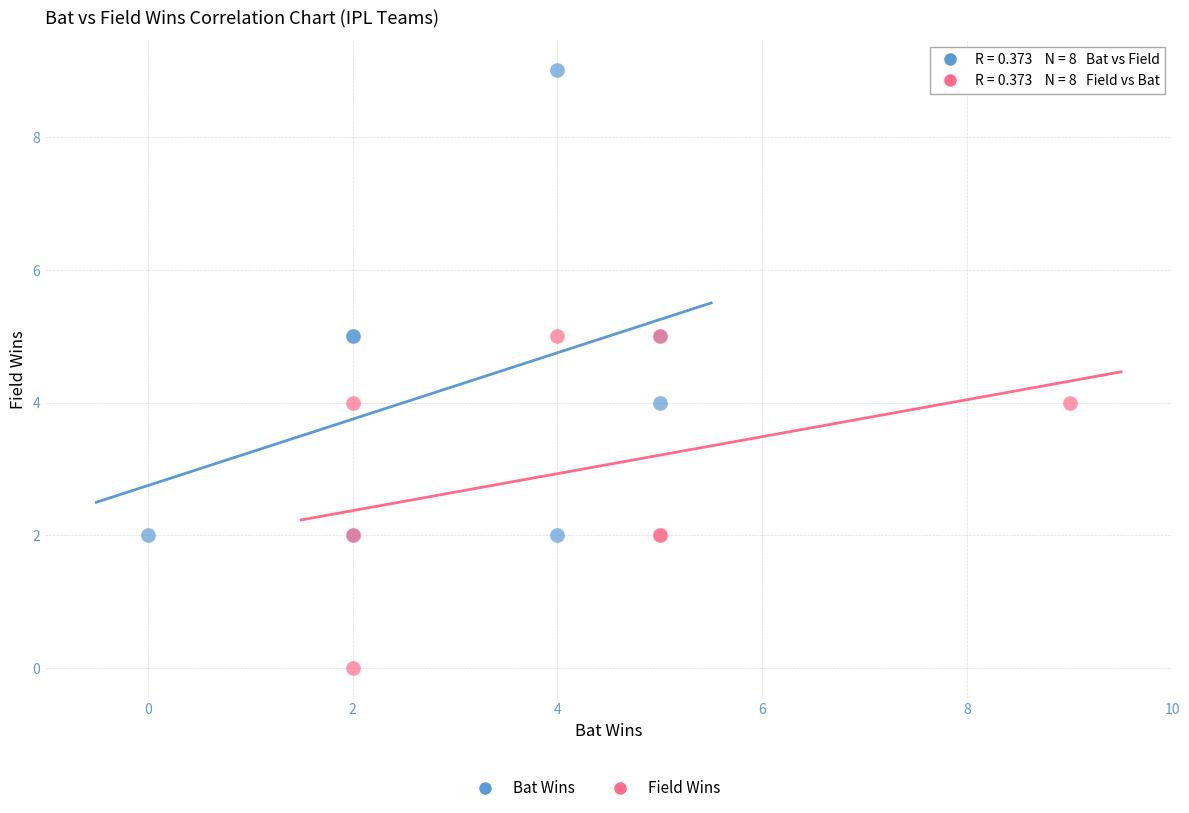

Which series reaches the maximum Y coordinate?

Bat Wins